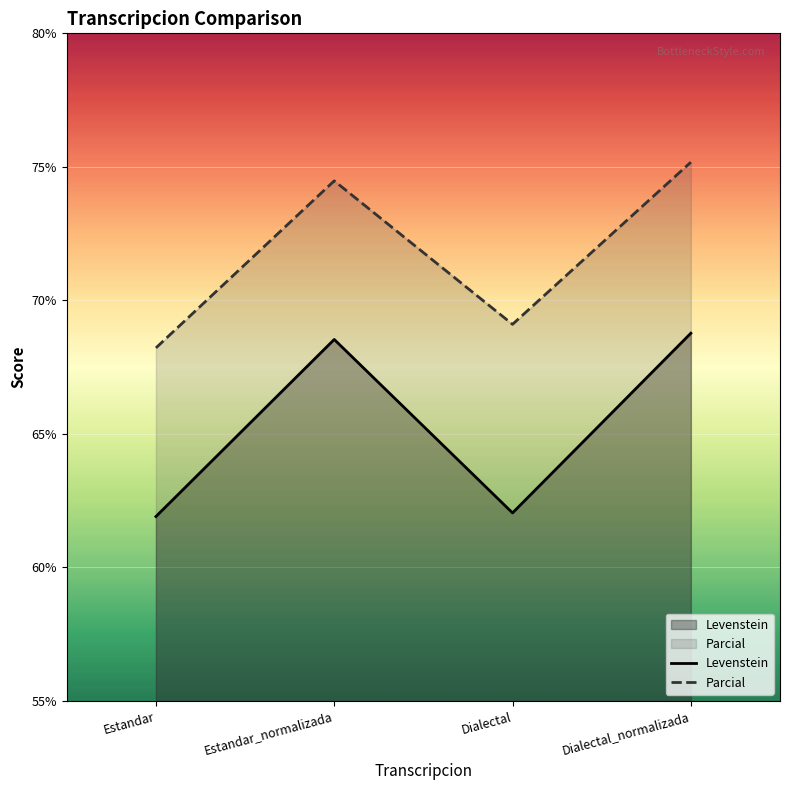

Is the value of Parcial at Dialectal_normalizada greater than the value of Levenstein at Dialectal?

Yes